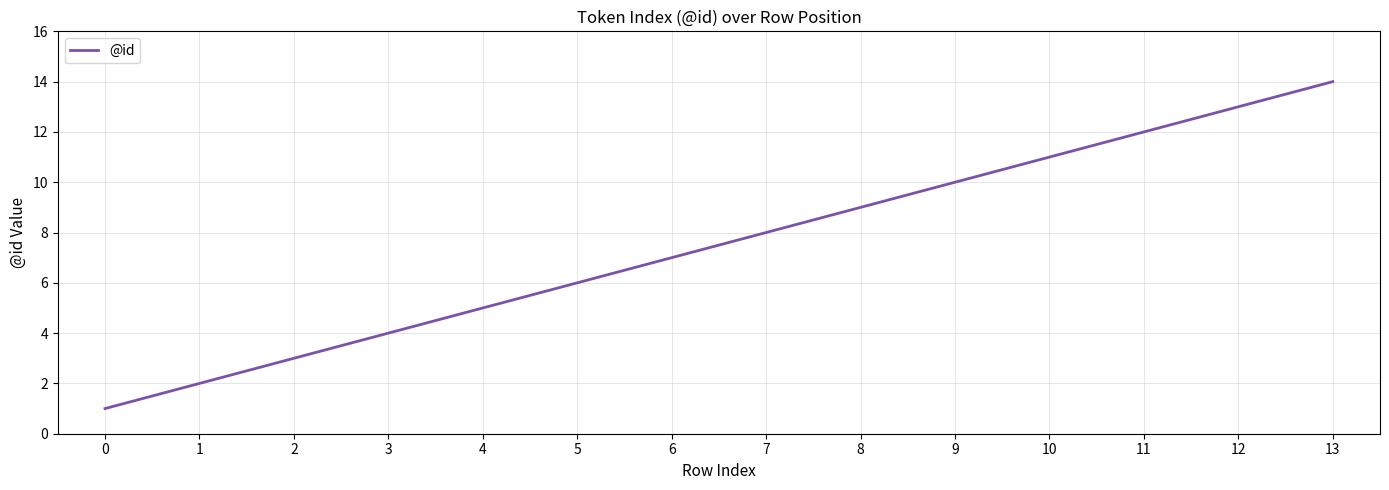

Where is the data nearest to the value 7?

6